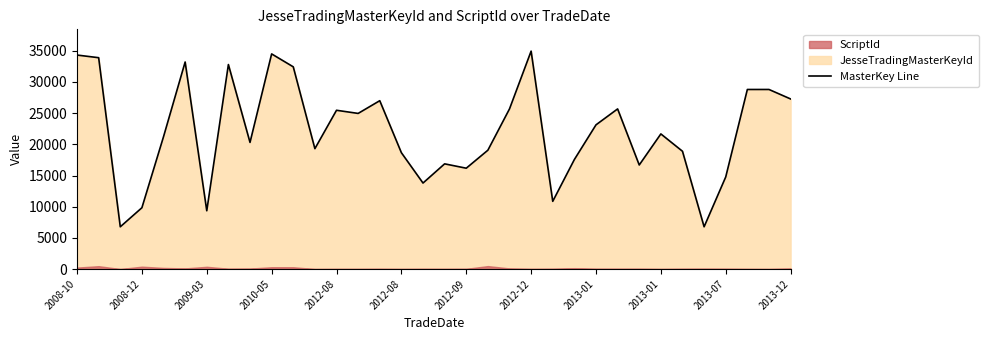

What is the average value?

22102